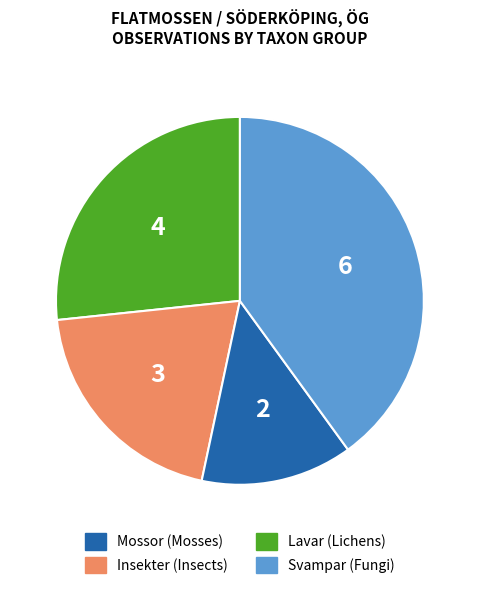

Is there a majority slice in this chart?

No